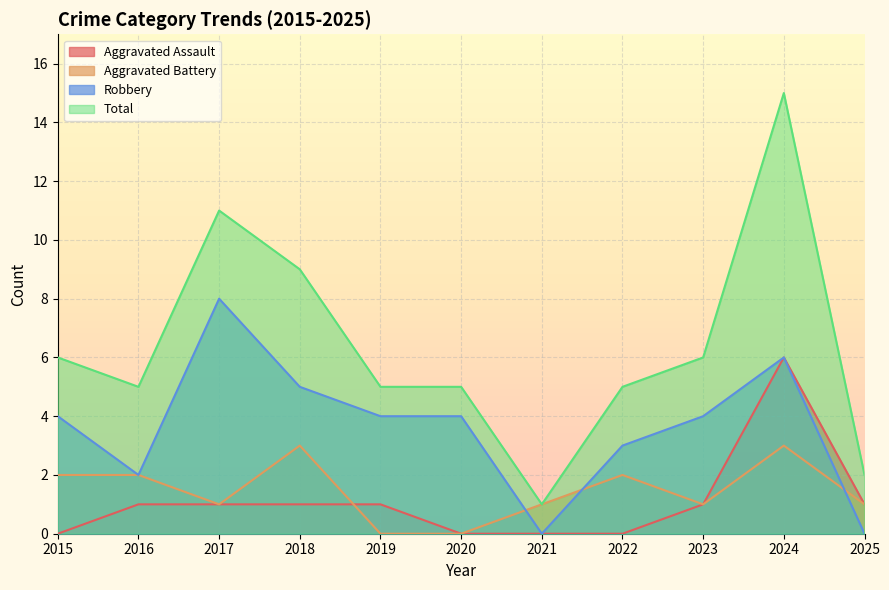

What is the difference between the Total values at 2025 and 2019?

3